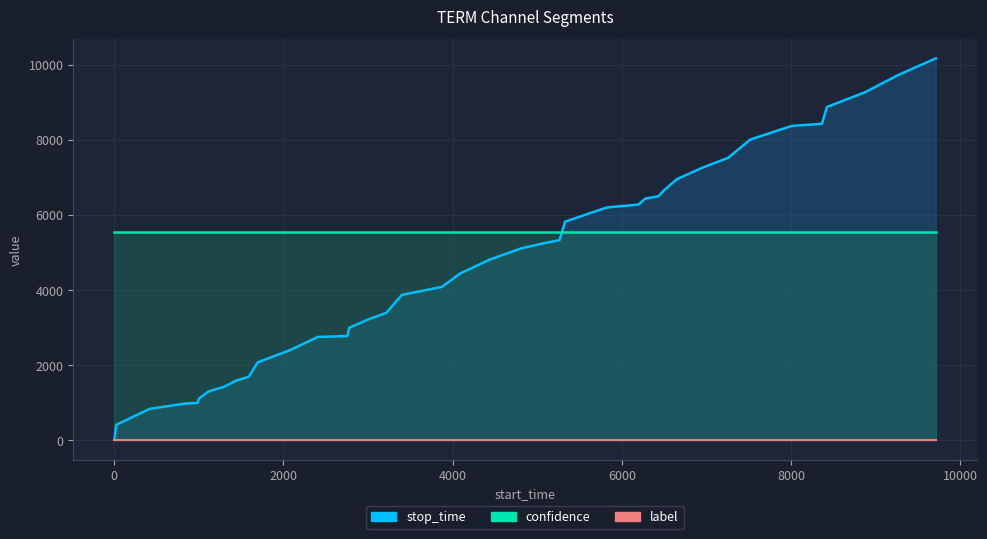

After their last crossing, which series has the higher values: stop_time or confidence?

stop_time